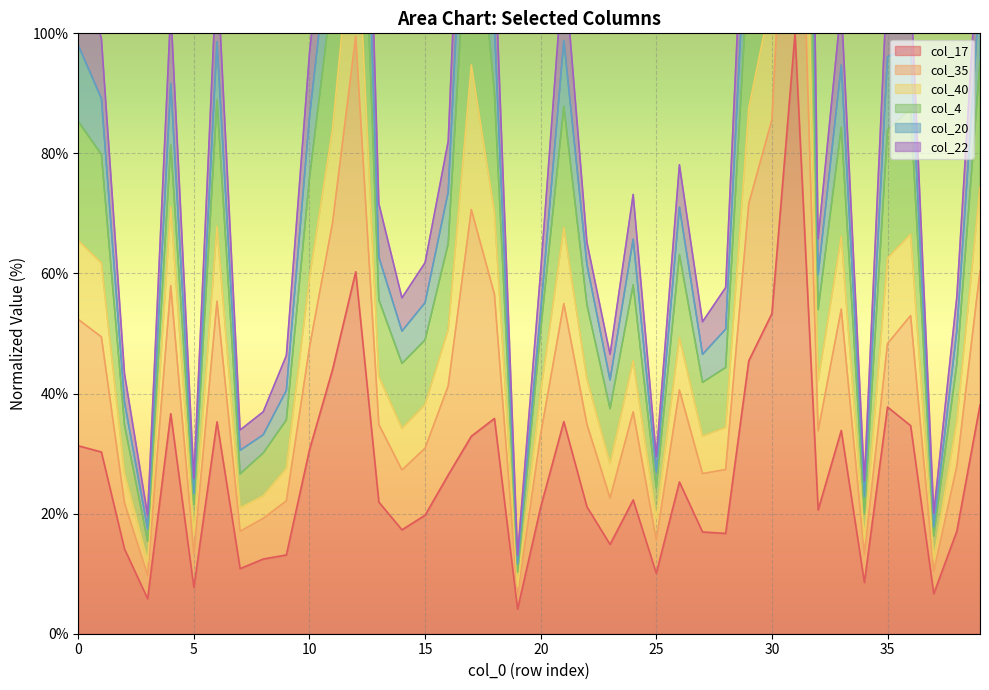

The value of col_17 at 10 is 39.9. True or false?

False